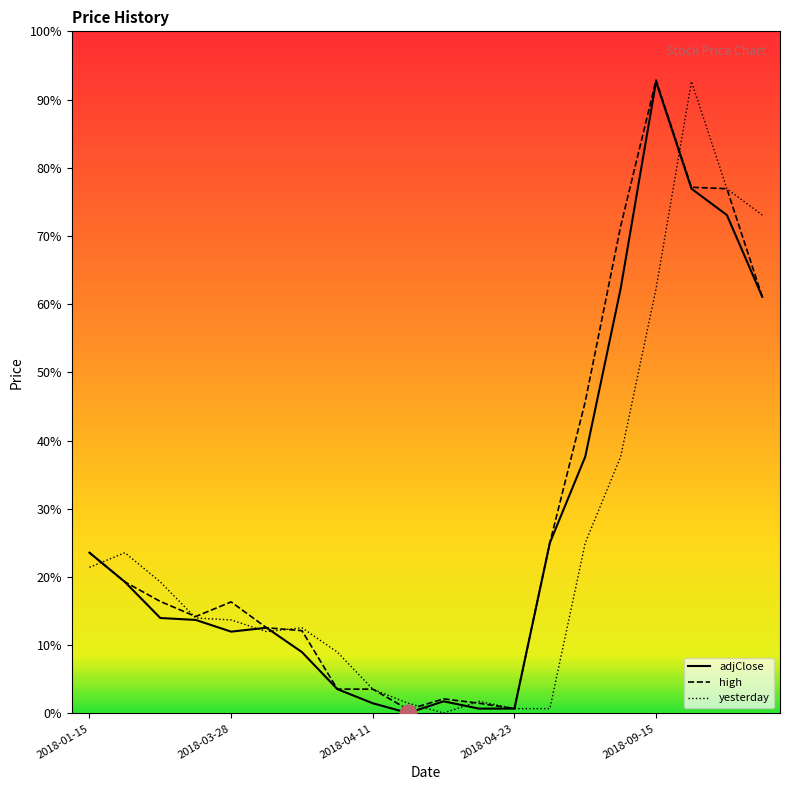

Where is the first local maximum for high?

2018-03-28